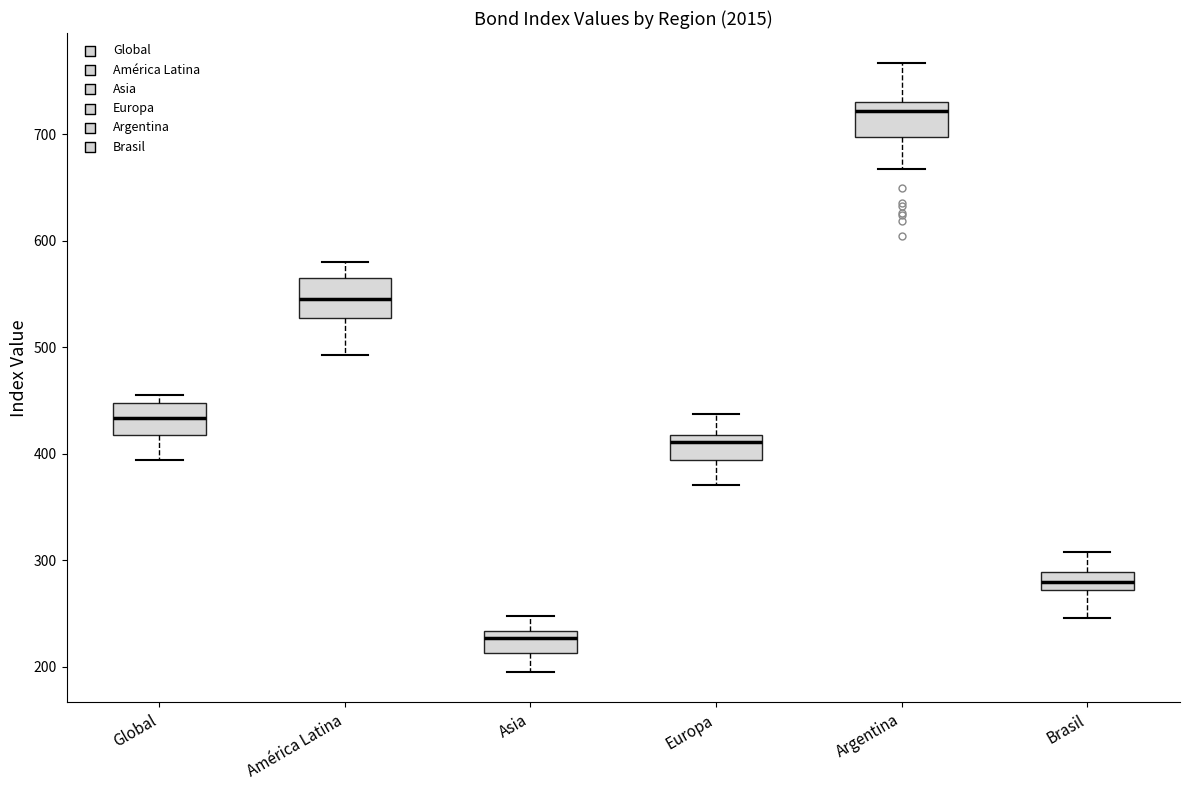

Reading left to right, read every box against the y-axis: the position of its median line, the range the box covers, and the ends of its whiskers. The values are not printed on the chart, so give them approximately, as read against the axis.

Global: median 430, box 420 to 450, whiskers 390 to 450 (just above the box's upper edge)
América Latina: median 550, box 530 to 570, whiskers 490 to 580
Asia: median 230 (just below the box's upper edge), box 210 to 230, whiskers 200 to 250
Europa: median 410, box 390 to 420, whiskers 370 to 440
Argentina: median 720, box 700 to 730, whiskers 670 to 770
Brasil: median 280, box 270 to 290, whiskers 250 to 310